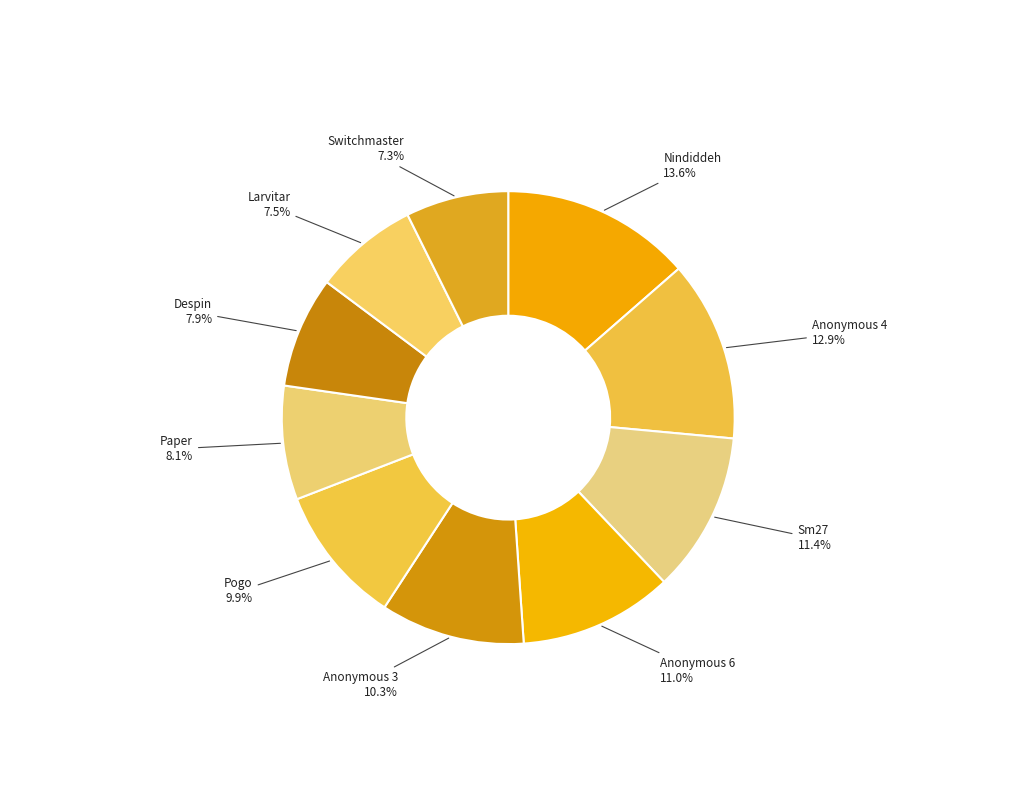

Rank the categories by value from lowest to highest.

Switchmaster, Larvitar, Despin, Paper, Pogo, Anonymous 3, Anonymous 6, Sm27, Anonymous 4, Nindiddeh